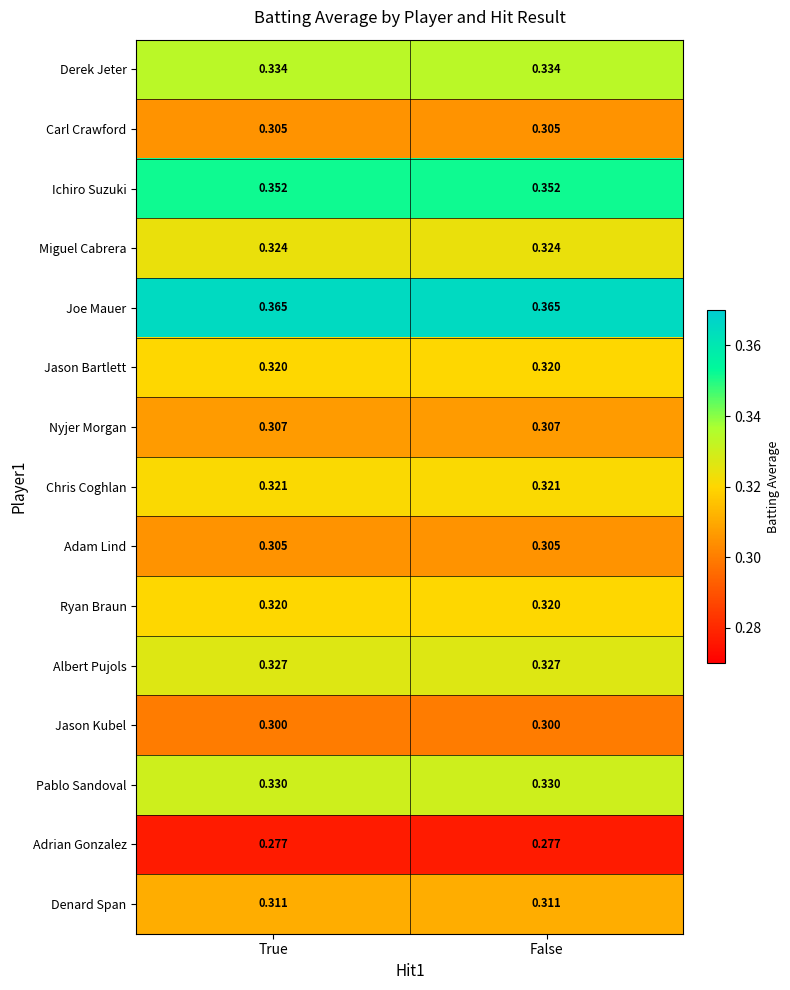

Is the value of Pablo Sandoval at False greater than the value of Jason Kubel at True?

Yes